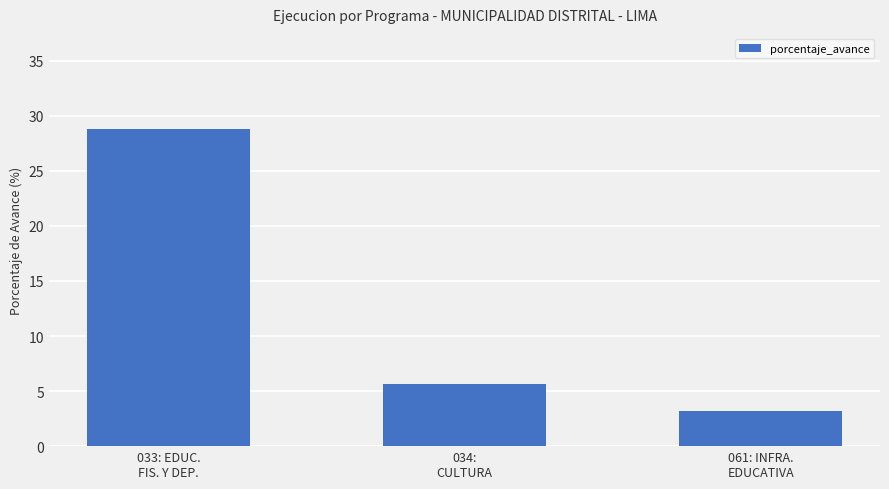

Where is the data nearest to the value 16?

034:
CULTURA